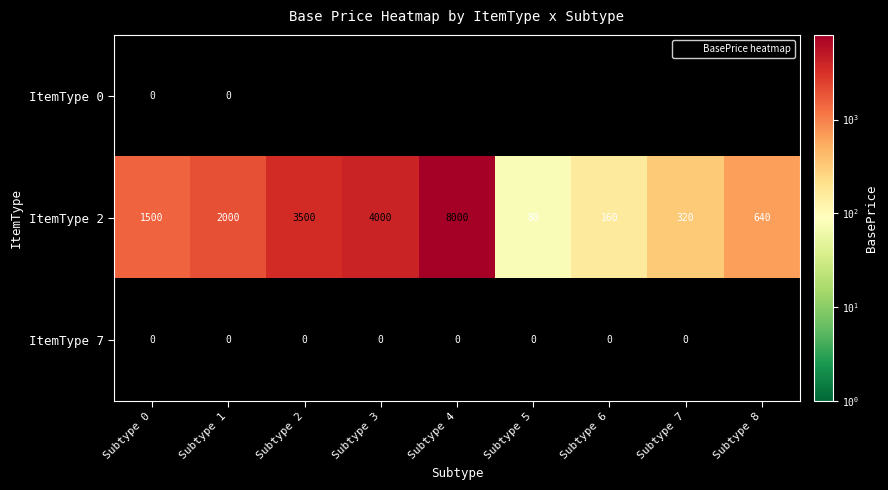

What is the average value of the ItemType 2 series?

2244